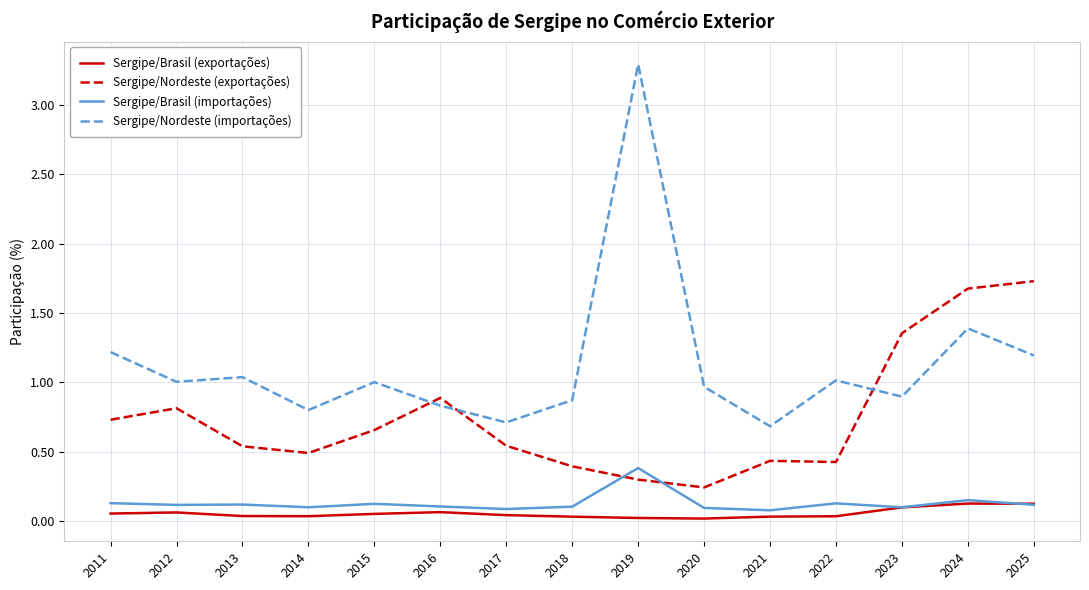

Which category has the highest value in the Sergipe/Nordeste (importações) series?

2019